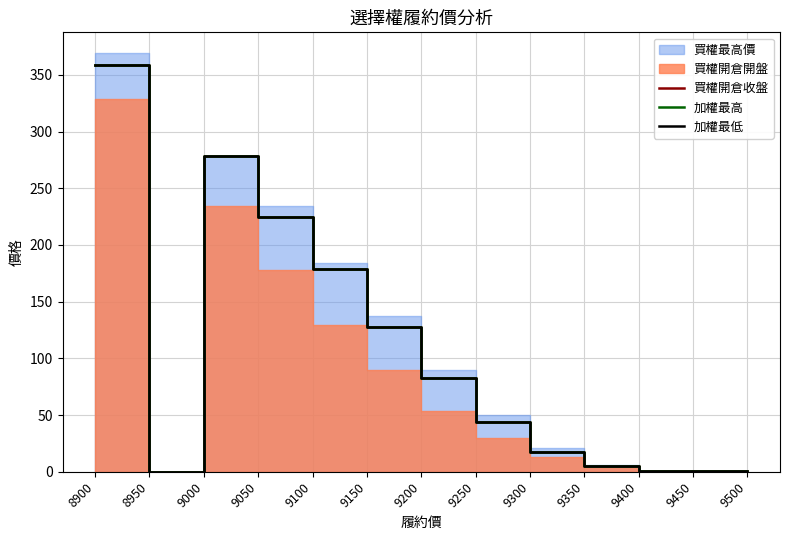

In 買權開倉收盤, how many points are lower than both neighbors (excluding endpoints)?

1